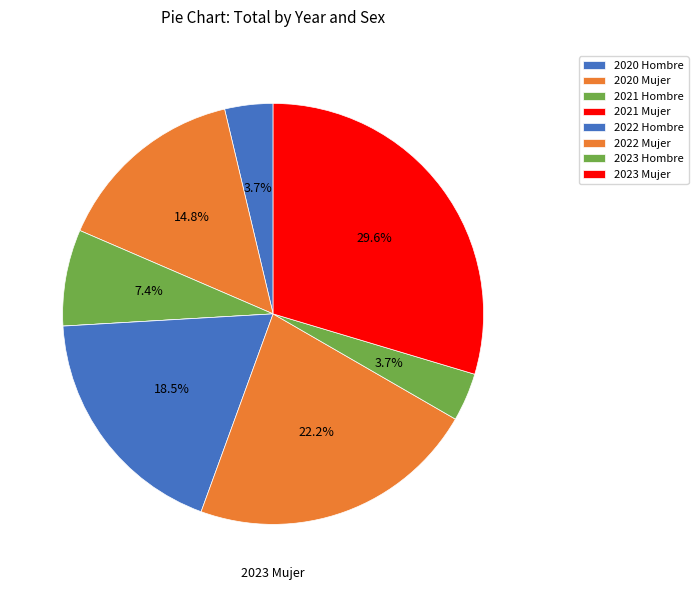

To the nearest percent, what is the difference between the 2020 Mujer and 2021 Mujer slice percentages?

15%